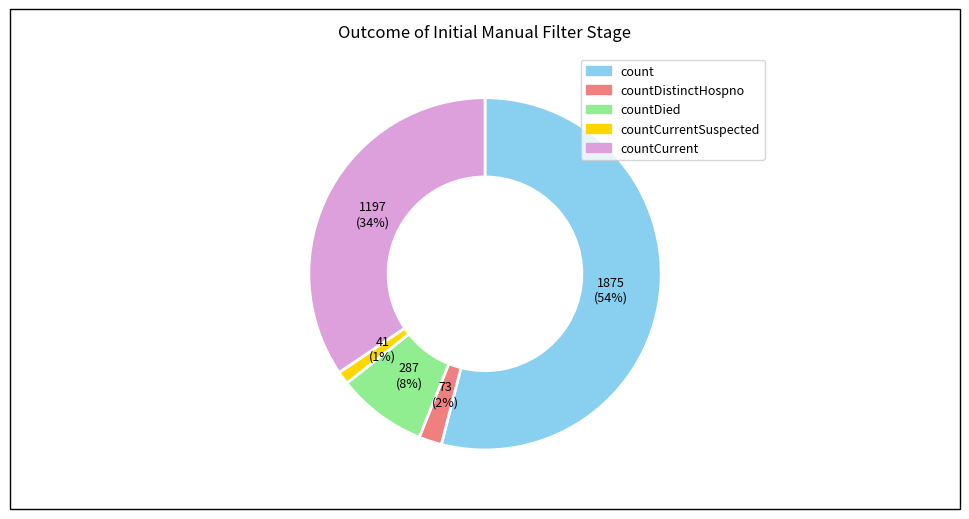

To the nearest percent, what is the average slice percentage?

20%